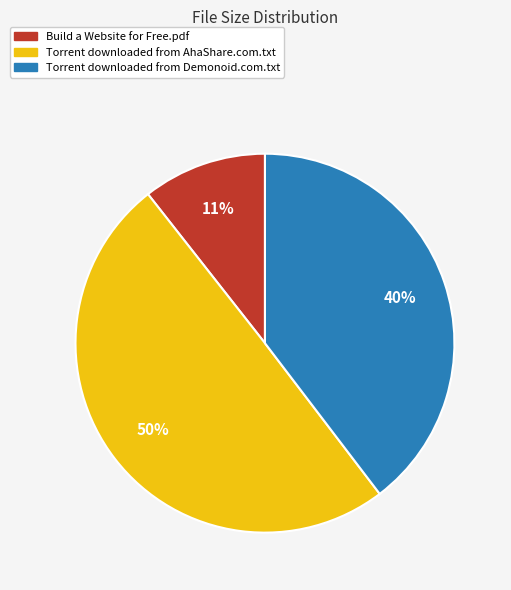

How many segments does this pie chart have?

3